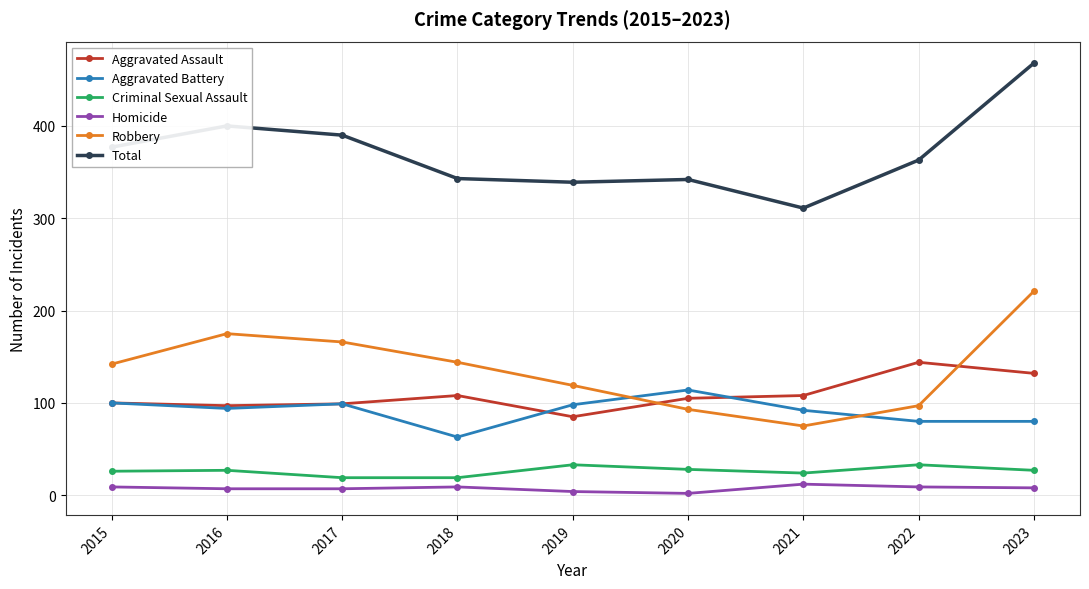

Rank the series at 2022 from highest to lowest value.

Total, Aggravated Assault, Robbery, Aggravated Battery, Criminal Sexual Assault, Homicide